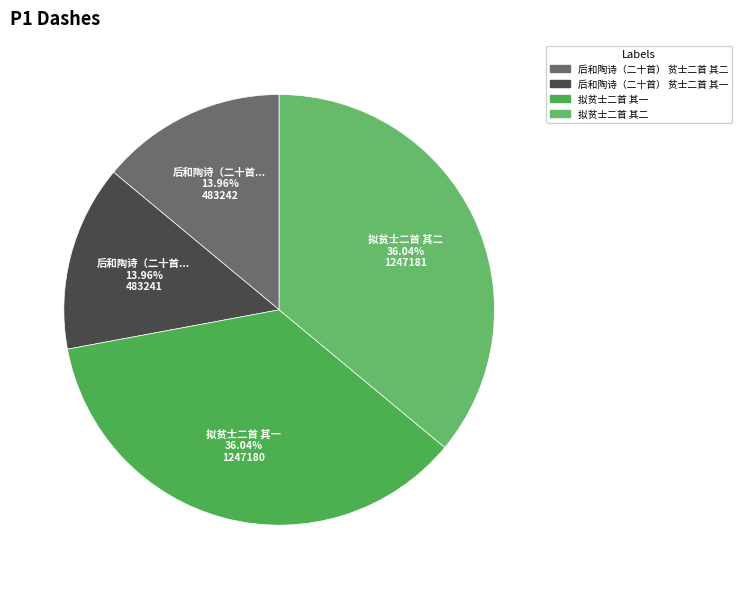

What is the change in value from 拟贫士二首 其一 to 拟贫士二首 其二?

+1